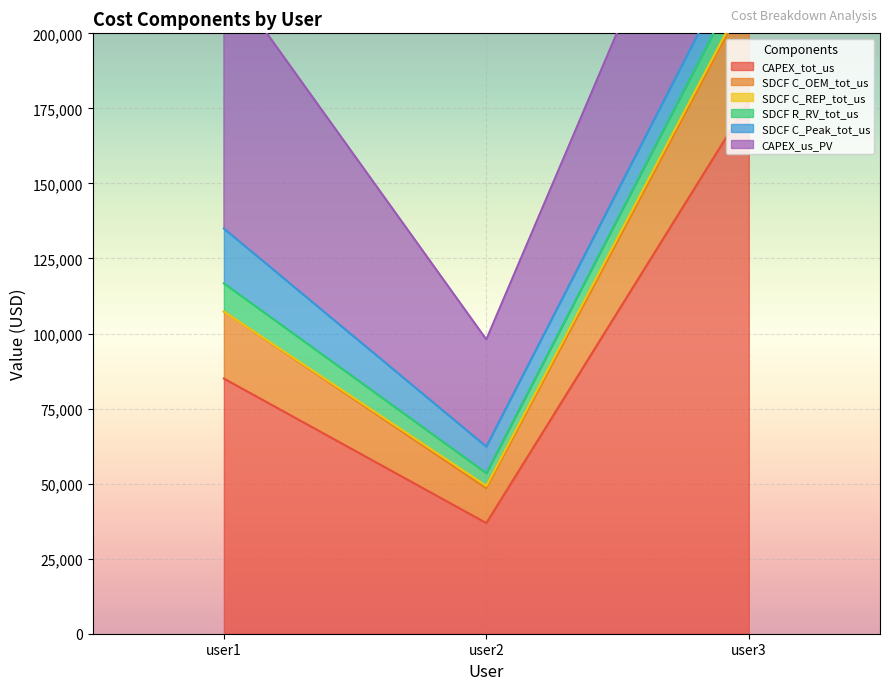

How many data points does each series have?

3